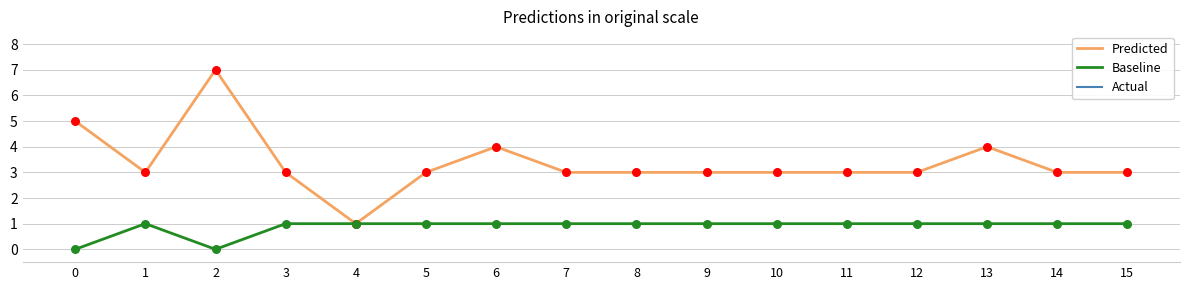

At which category is the sum across all series the highest?

2